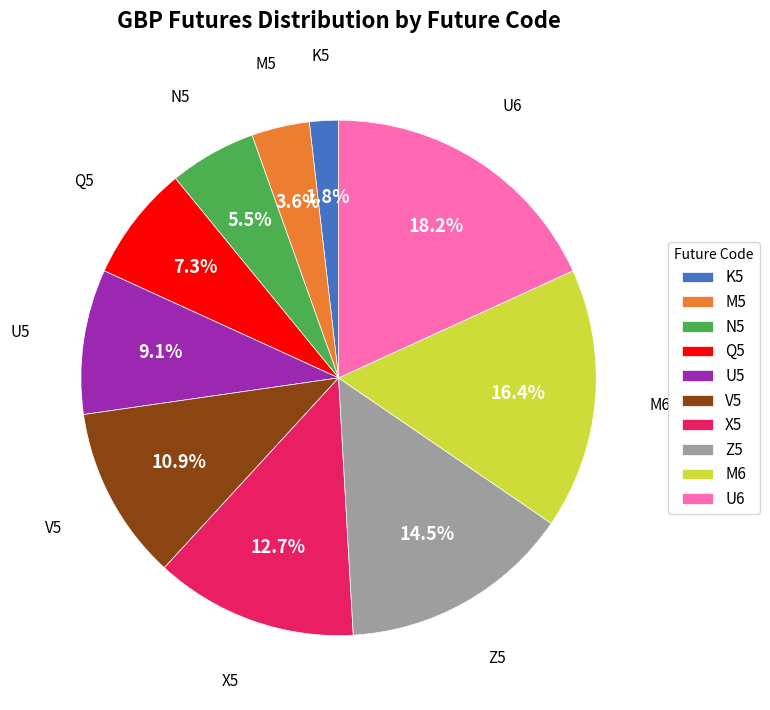

What is the largest slice in the pie chart?

U6